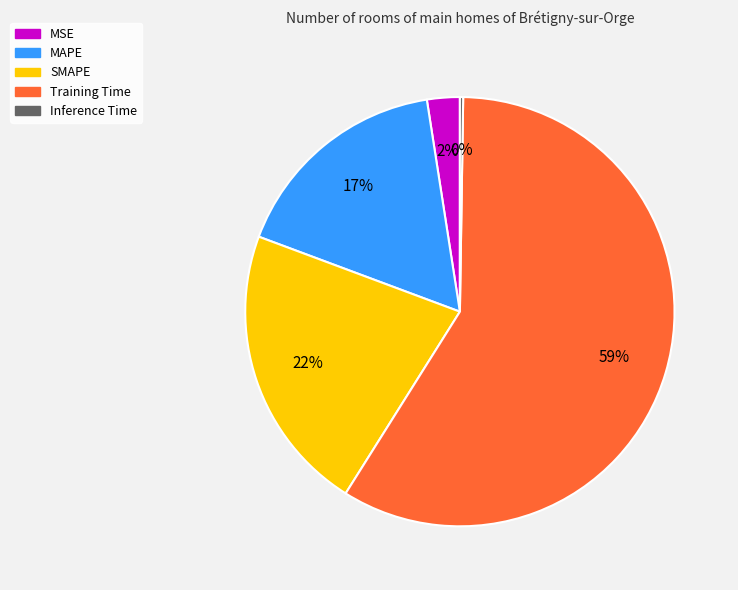

To the nearest percent, what is the combined percentage of MSE and MAPE?

19%